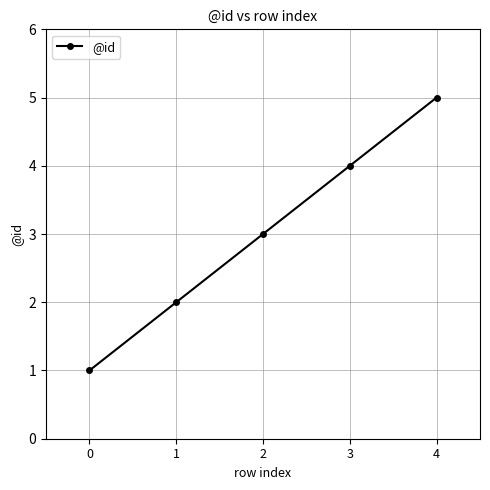

Which category has the highest value across all series?

4